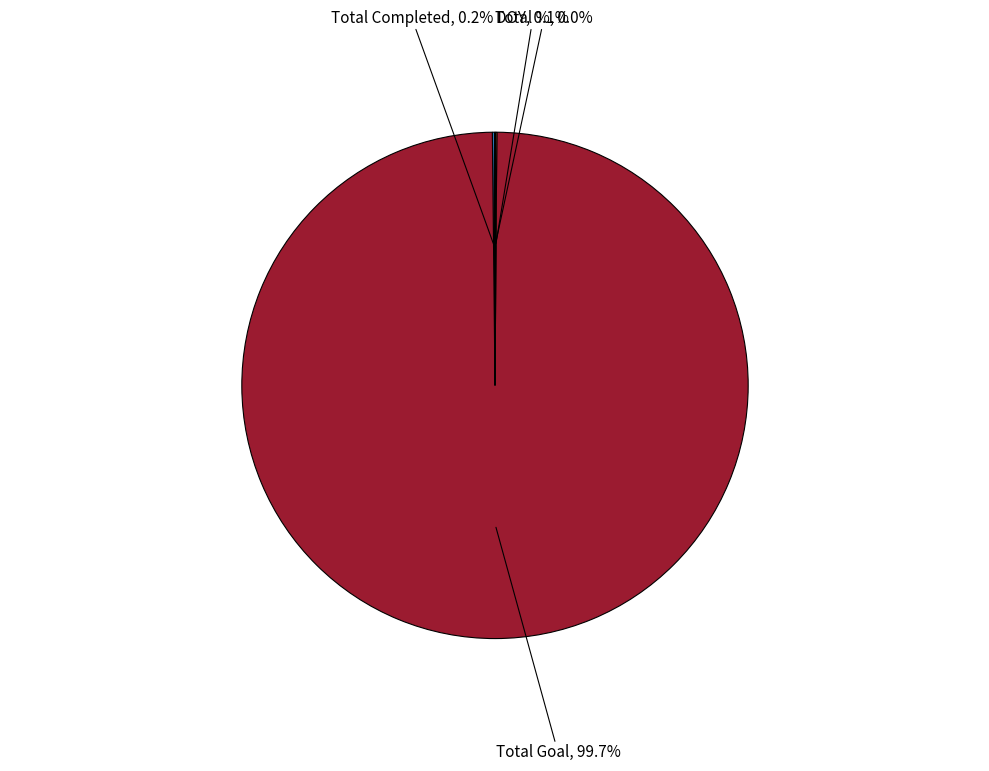

Is there any slice that represents more than half of the pie?

Yes